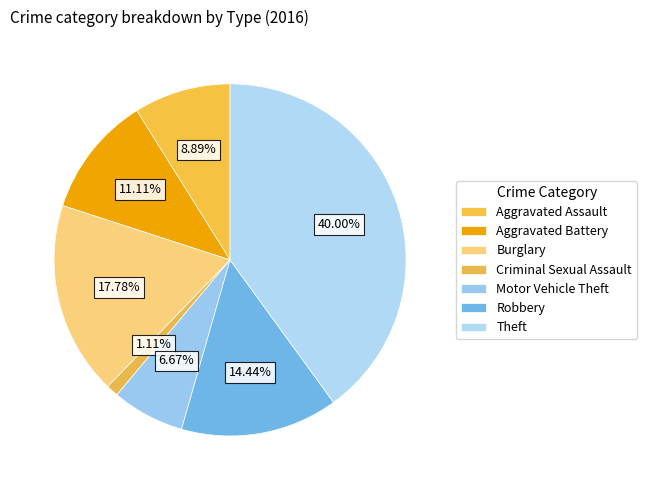

To the nearest percent, what portion does Motor Vehicle Theft represent?

7%